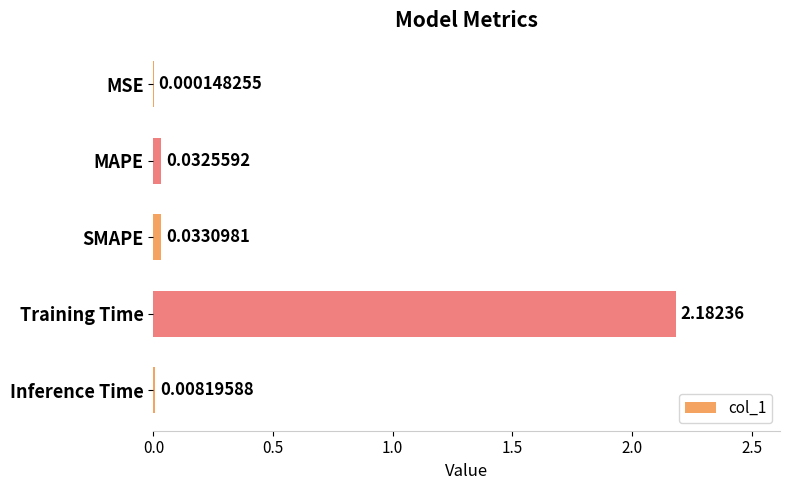

At which category does the chart reach its peak across all series?

Training Time